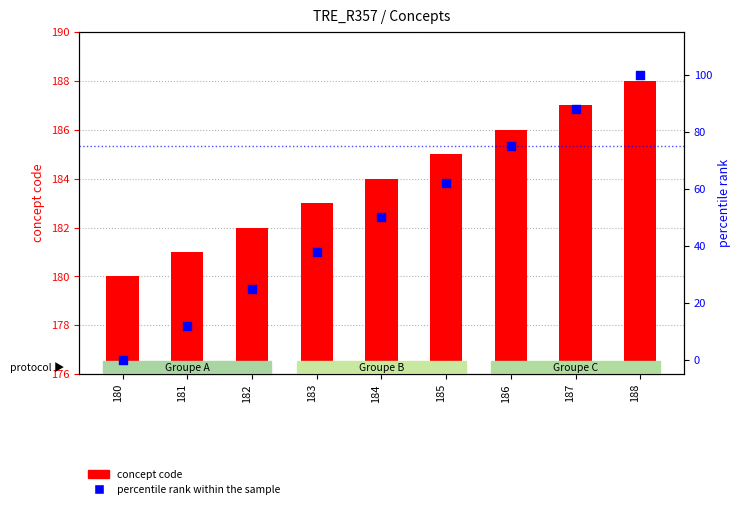

At how many categories does at least one series exceed 101?

9